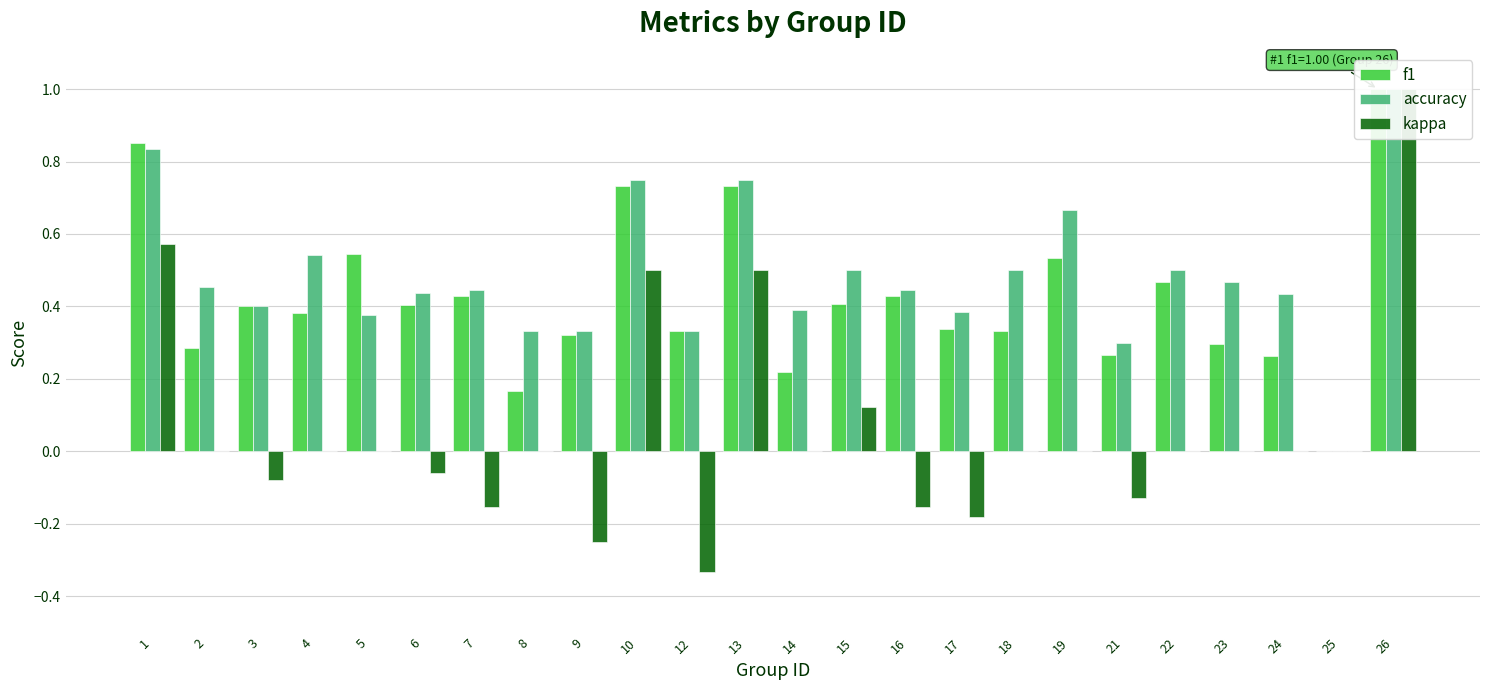

Between 10 and 25, which series saw the biggest shift?

accuracy